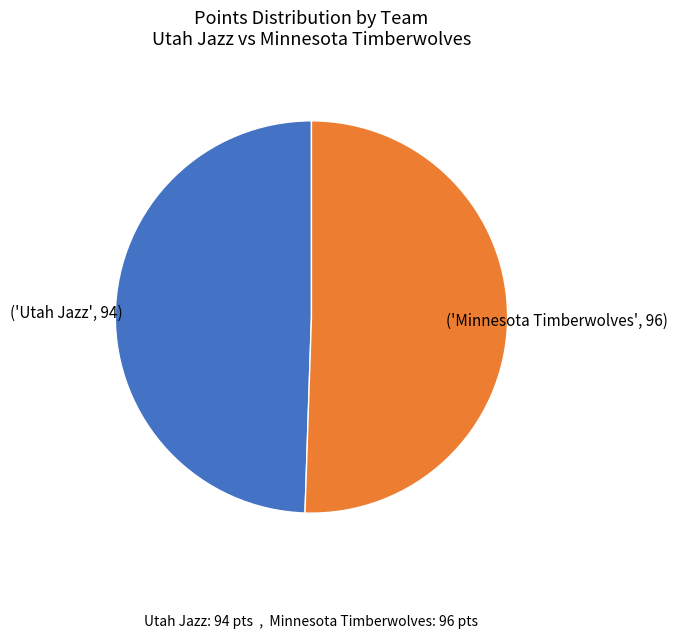

Does any single category account for the majority?

Yes